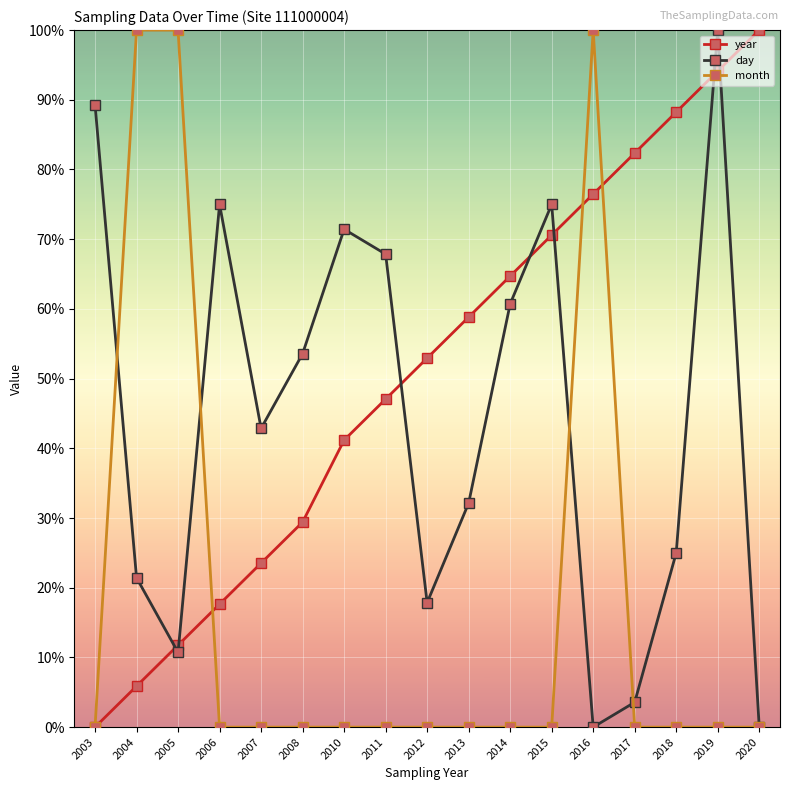

What is the total value across all series at 2018?

113.2